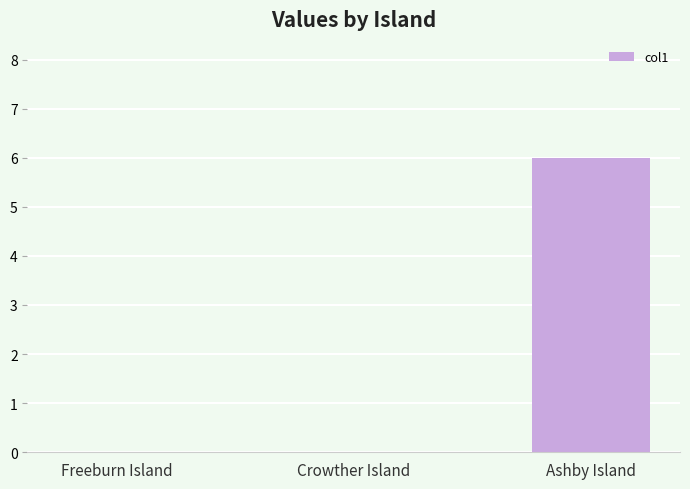

What is the sum of the values at Ashby Island and Crowther Island?

6